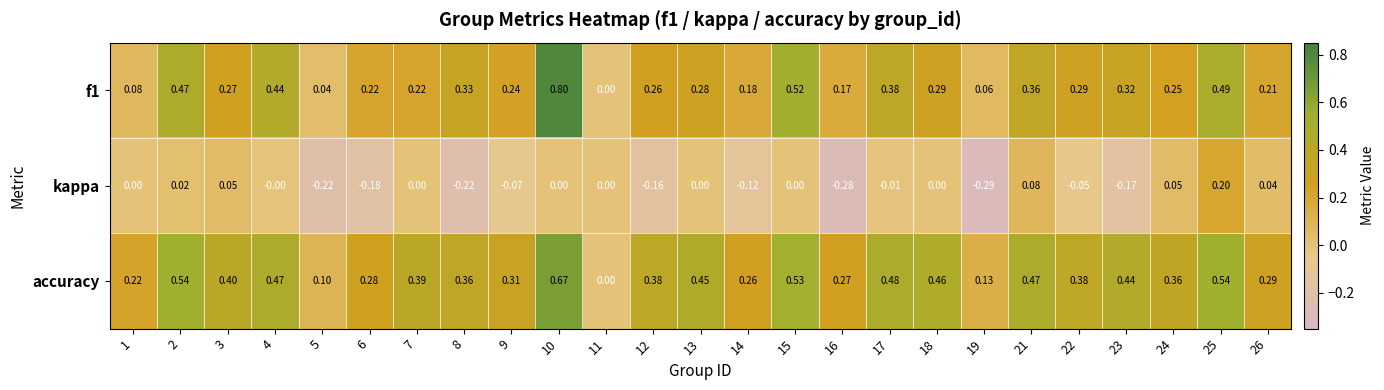

At which category is the sum across all series the highest?

10